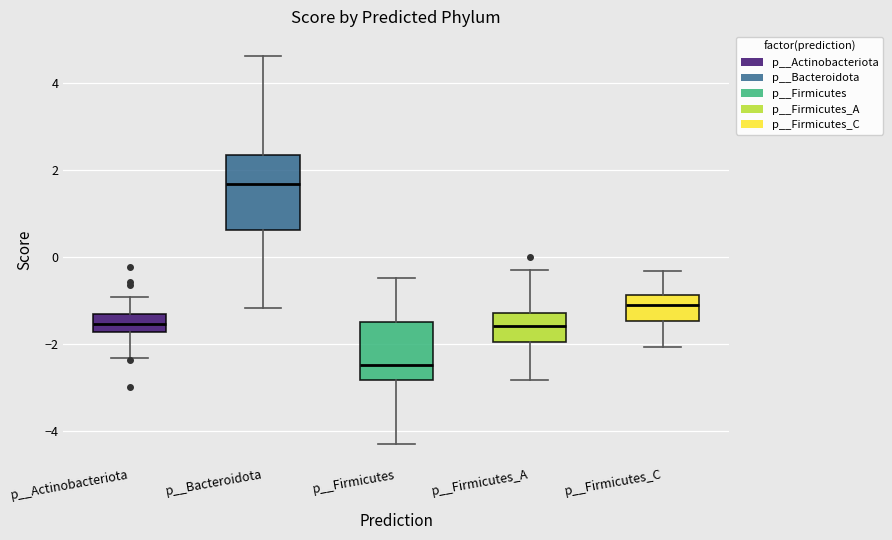

Reading left to right, transcribe this box plot: for each box, give where its median line is, the range the box spans, and where its two whiskers end, as read against the y-axis. The values are not printed on the chart, so give them approximately, as read against the axis.

p__Actinobacteriota: median -1.6, box -1.8 to -1.4, whiskers -2.4 to -1.0
p__Bacteroidota: median 1.6, box 0.6 to 2.4, whiskers -1.2 to 4.6
p__Firmicutes: median -2.4, box -2.8 to -1.4, whiskers -4.4 to -0.4
p__Firmicutes_A: median -1.6, box -2.0 to -1.2, whiskers -2.8 to -0.4
p__Firmicutes_C: median -1.2, box -1.4 to -0.8, whiskers -2.0 to -0.4